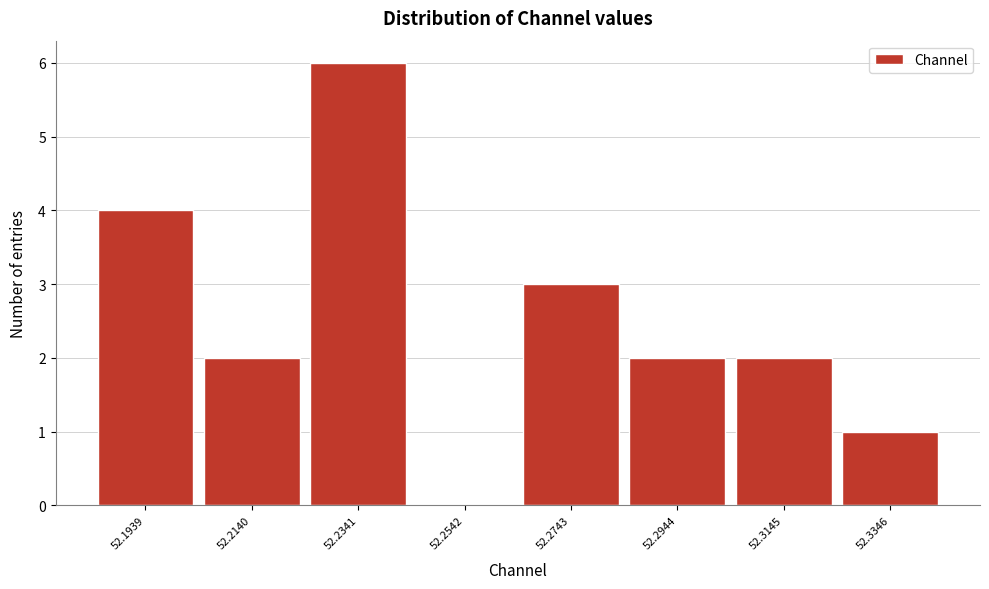

Reading right to left, transcribe all the data shown in this chart.

52.3346=1	52.3145=2	52.2944=2	52.2743=3	52.2542=0	52.2341=6	52.2140=2	52.1939=4